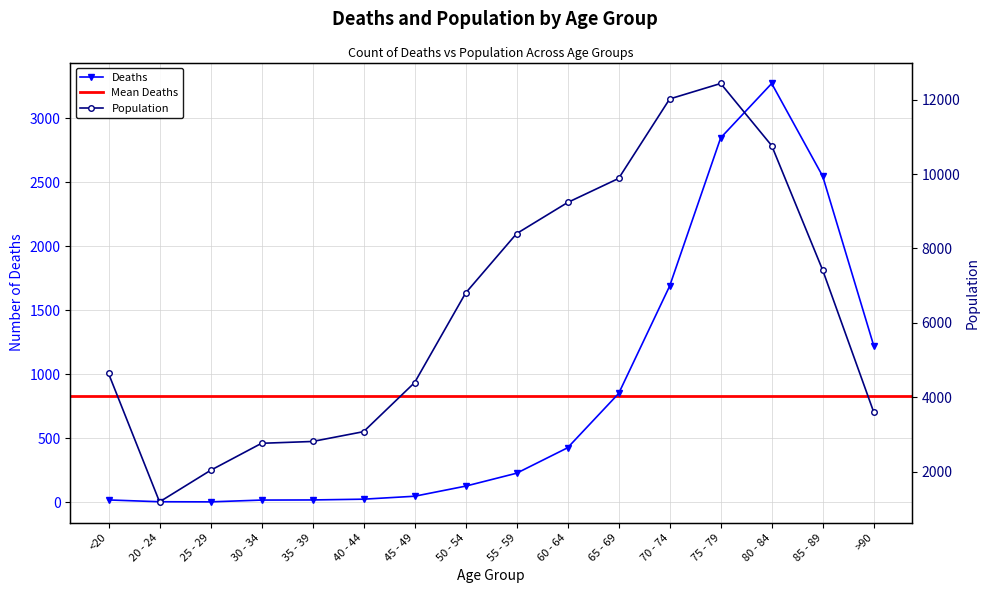

True or false: Deaths and Population cross at least once.

False